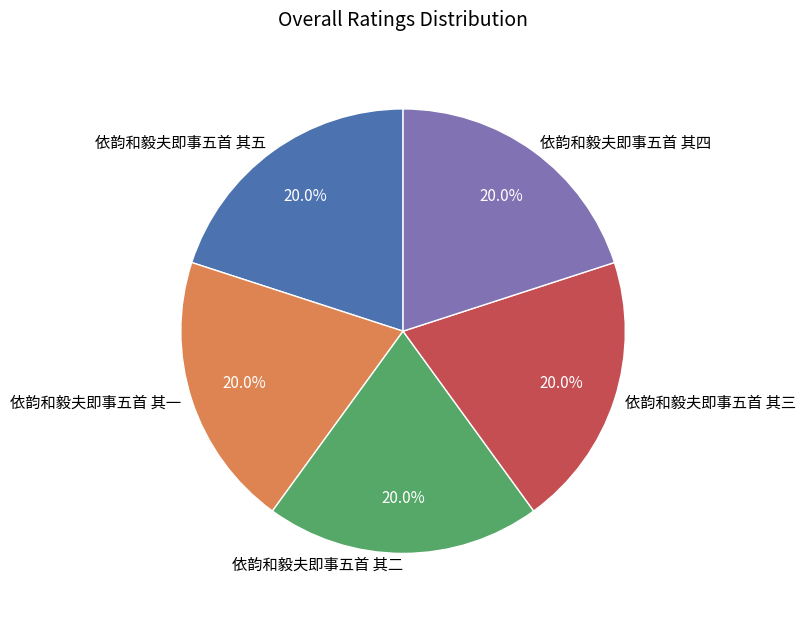

The 依韵和毅夫即事五首 其二 slice represents 20% of the pie. True or false?

True